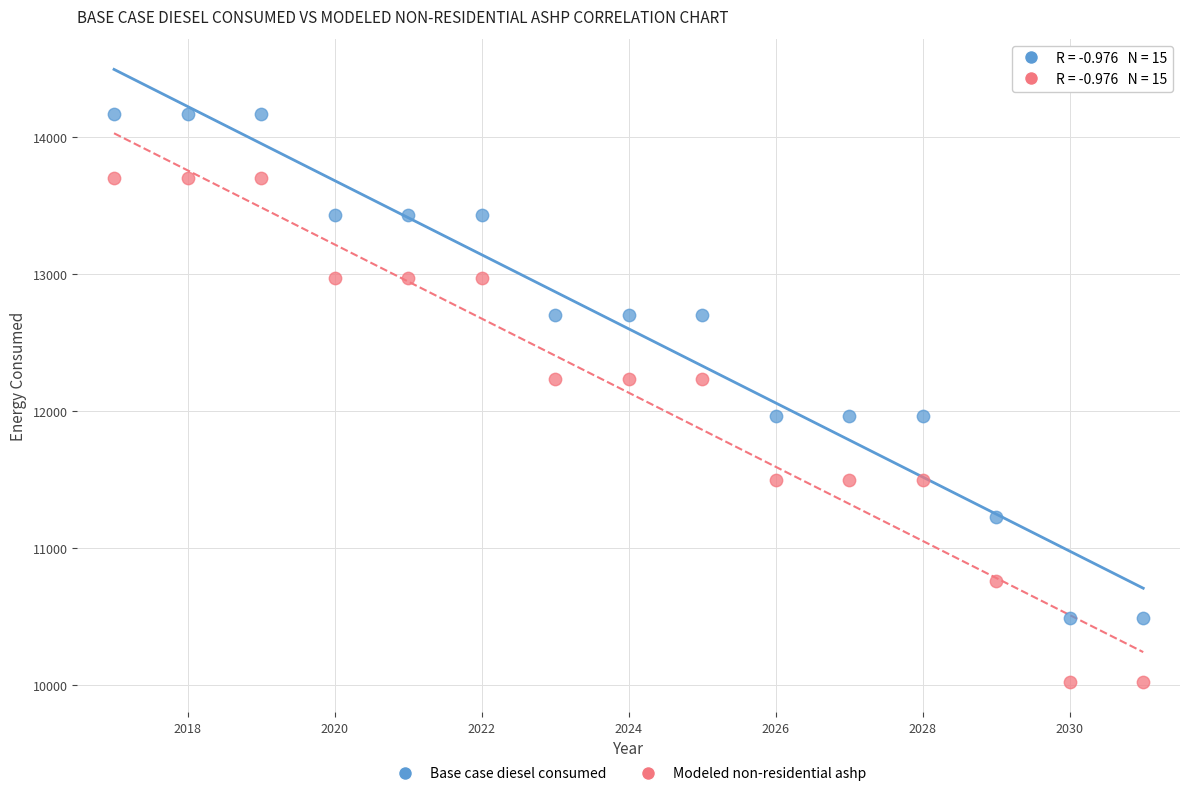

Which series contains the lowest Y value?

Modeled non-residential ashp